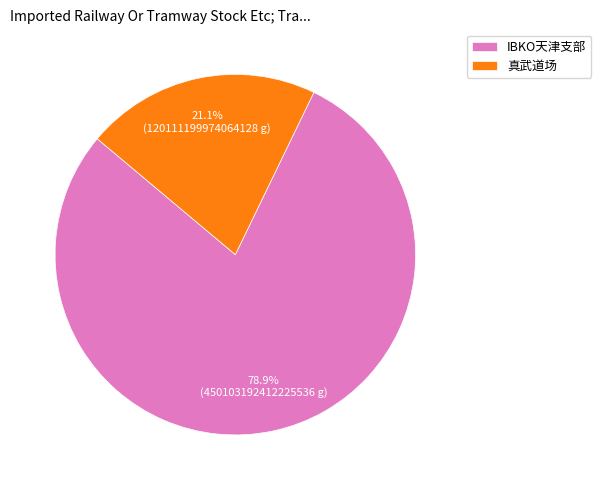

What is the largest slice in the pie chart?

IBKO天津支部